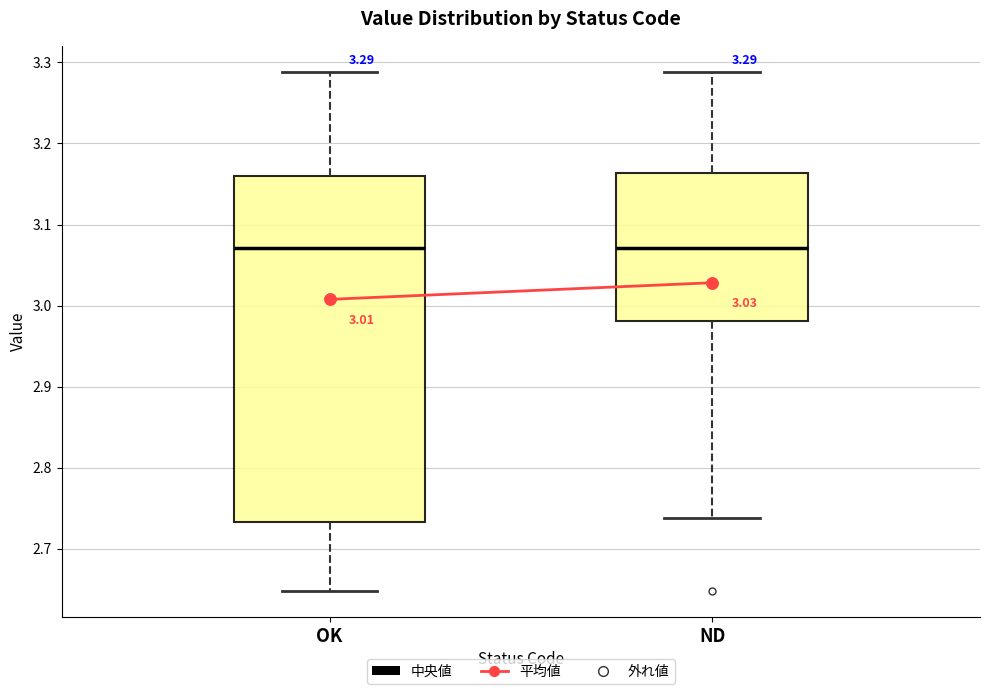

Which box is the tallest, from its lower edge to its upper edge?

OK